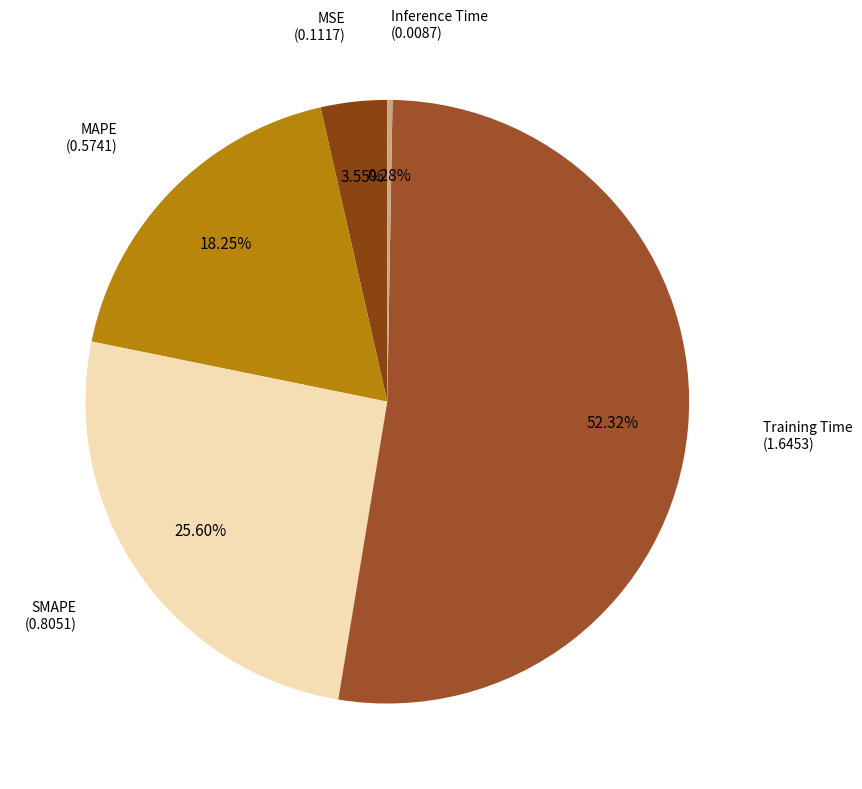

Which category has the smallest portion of the pie?

Inference Time